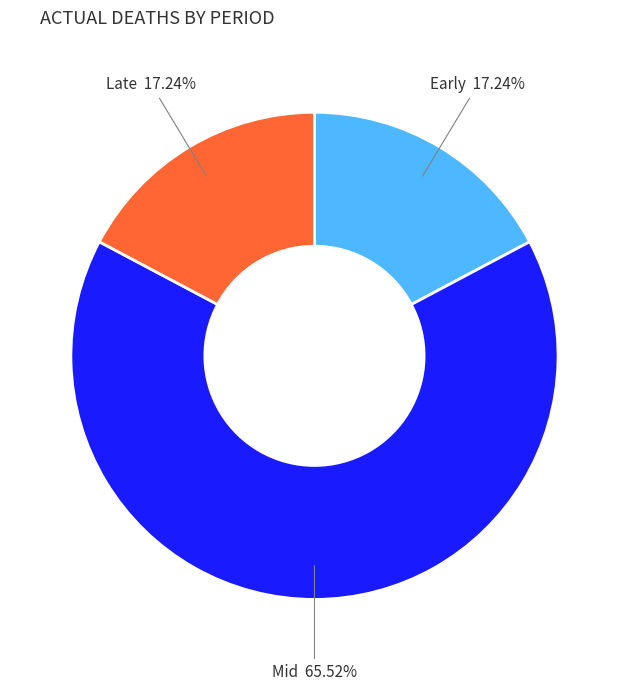

Does any single category account for the majority?

Yes